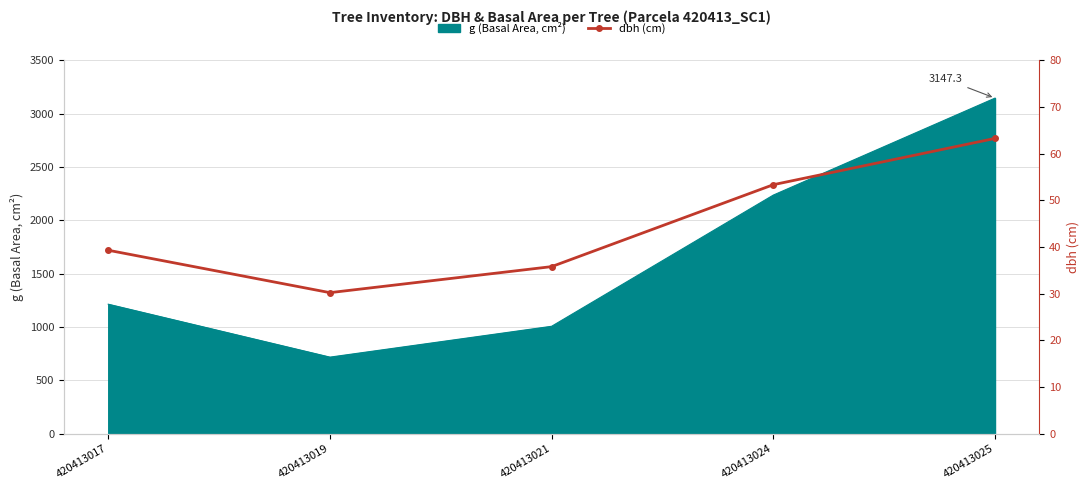

What is the sum of the values at 420413024 and 420413021?

89.2